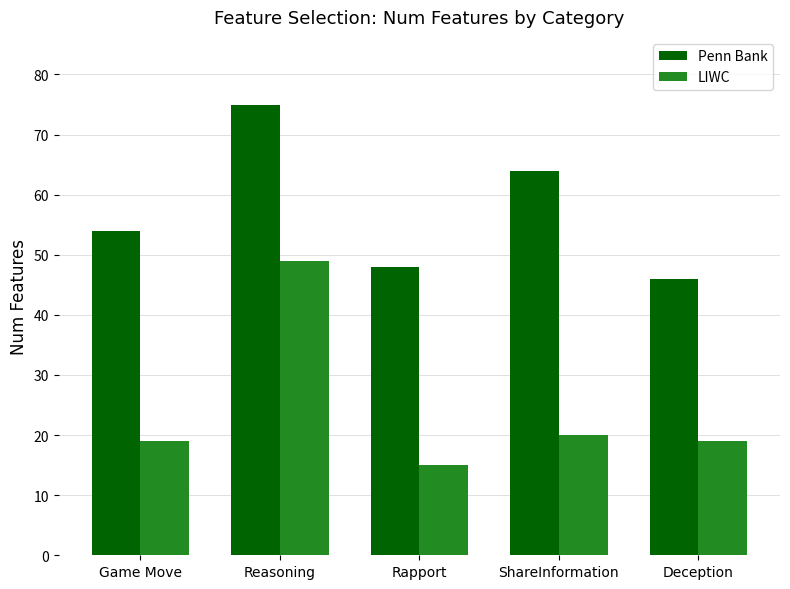

Is it true that Penn Bank equals 54 at Game Move?

True